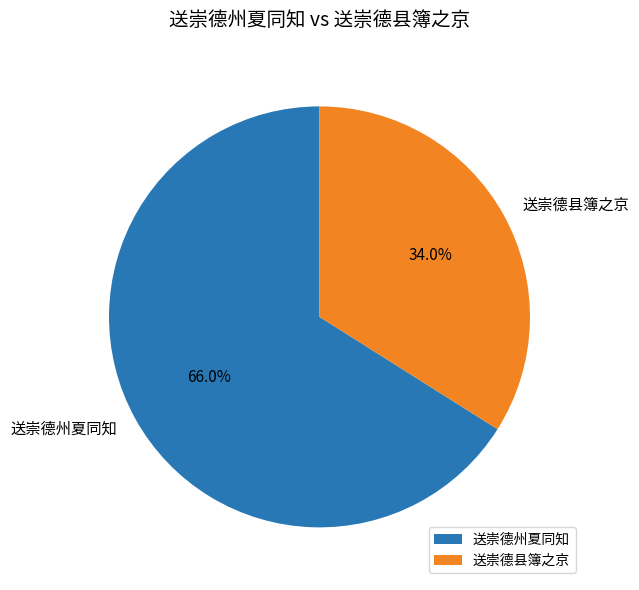

Does 送崇德州夏同知 account for over 50% of the chart?

Yes